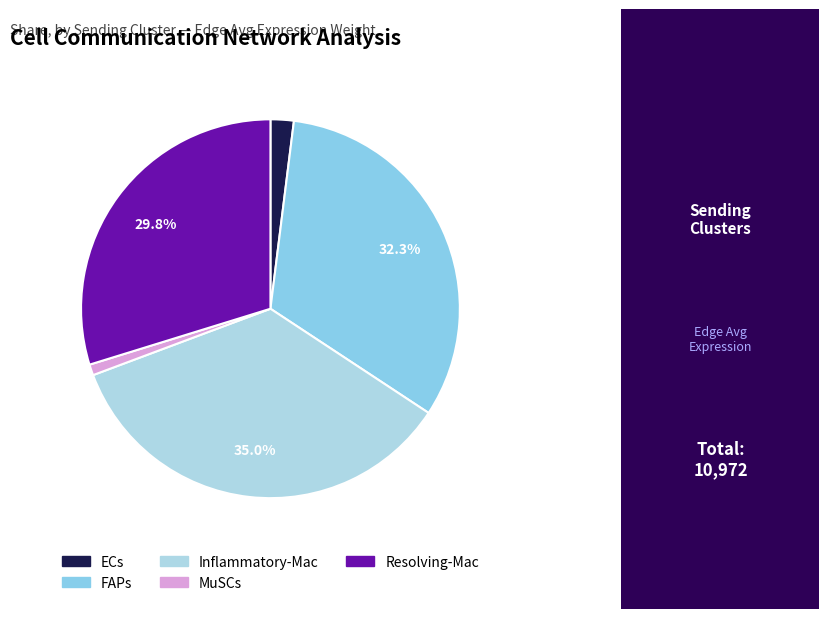

The Resolving-Mac slice represents 30% of the pie. True or false?

True